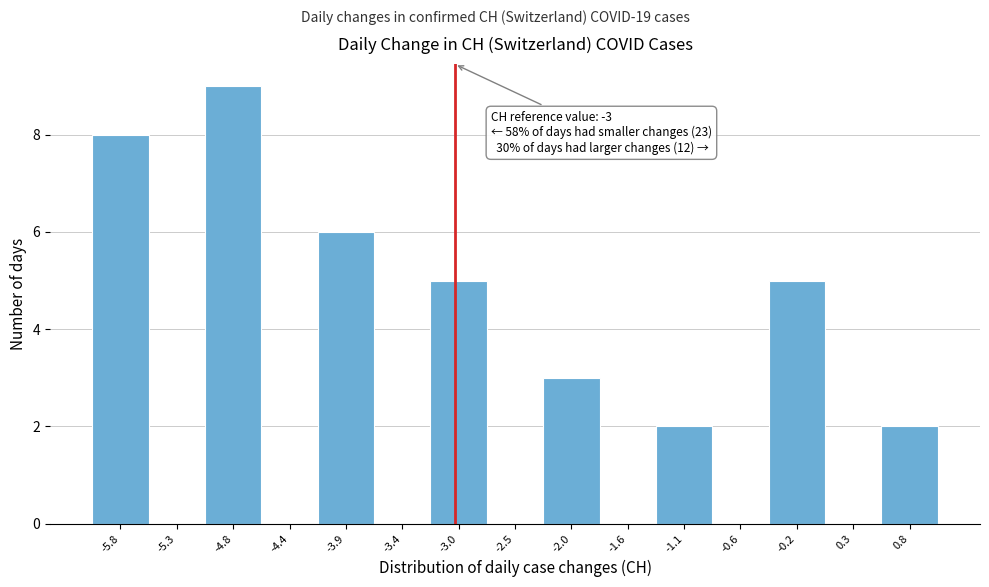

Over which range of the x-axis is the bar tallest?

-5.05 to -4.60